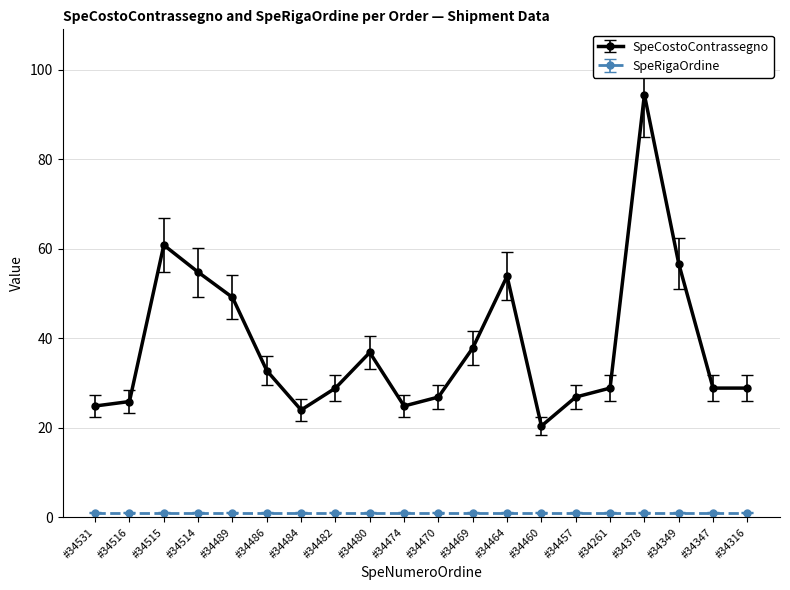

What is the greatest value displayed?

94.4